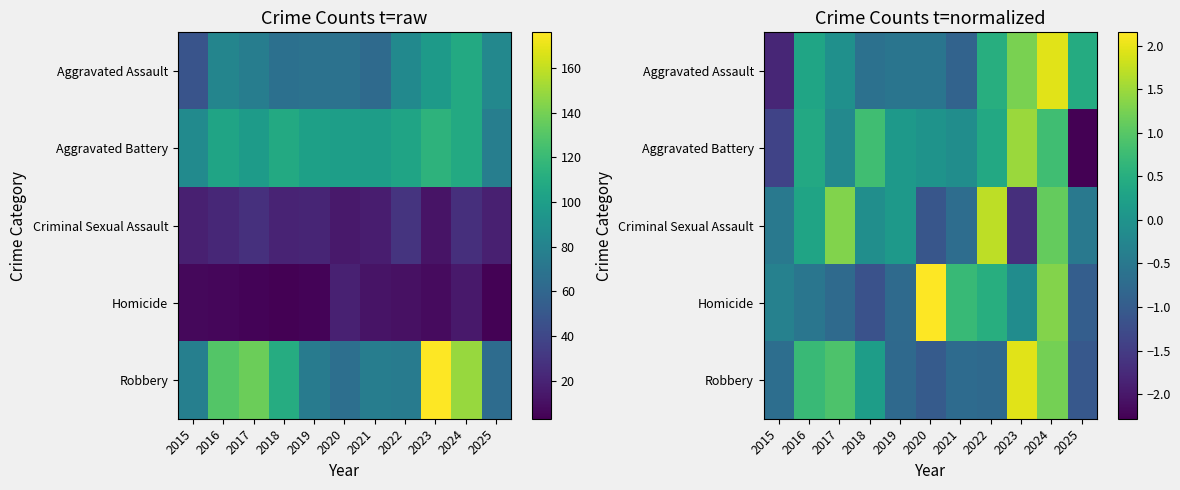

Between 2022 and 2015, which is larger?

2022